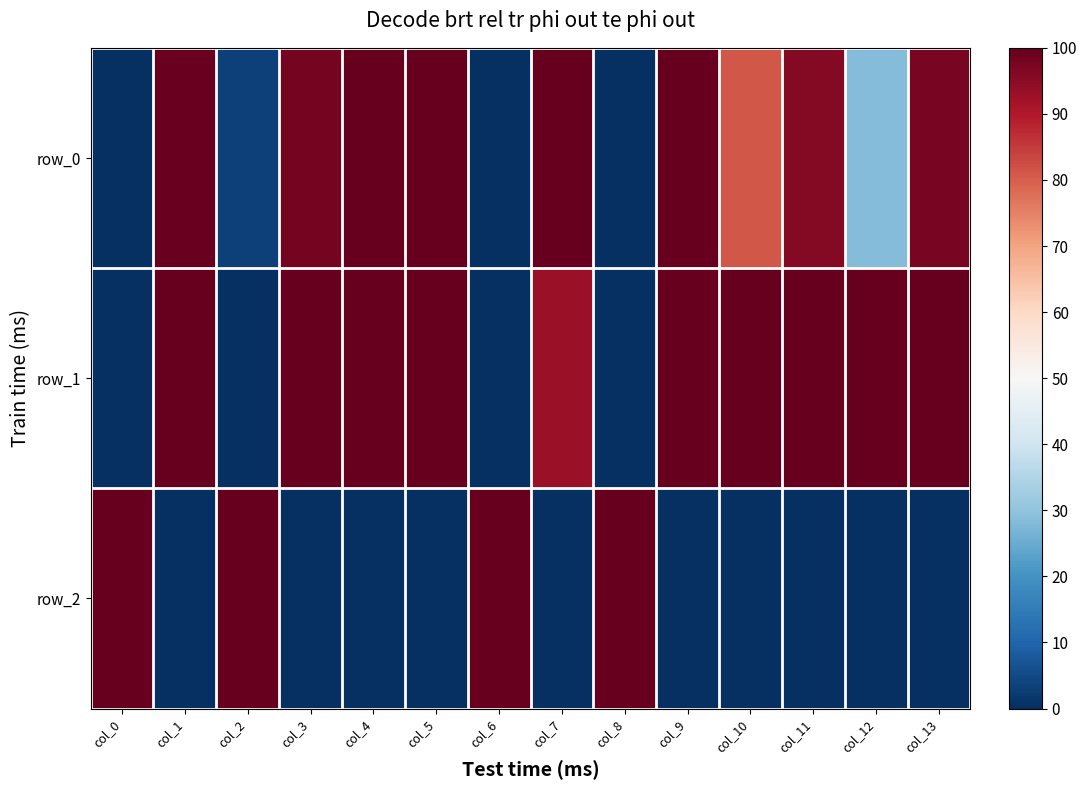

Which series has the largest range (max minus min)?

row_0